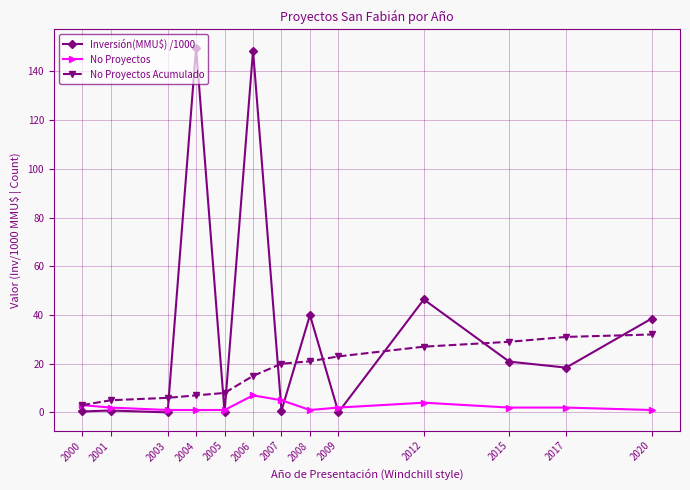

How many lines are shown in the chart?

3